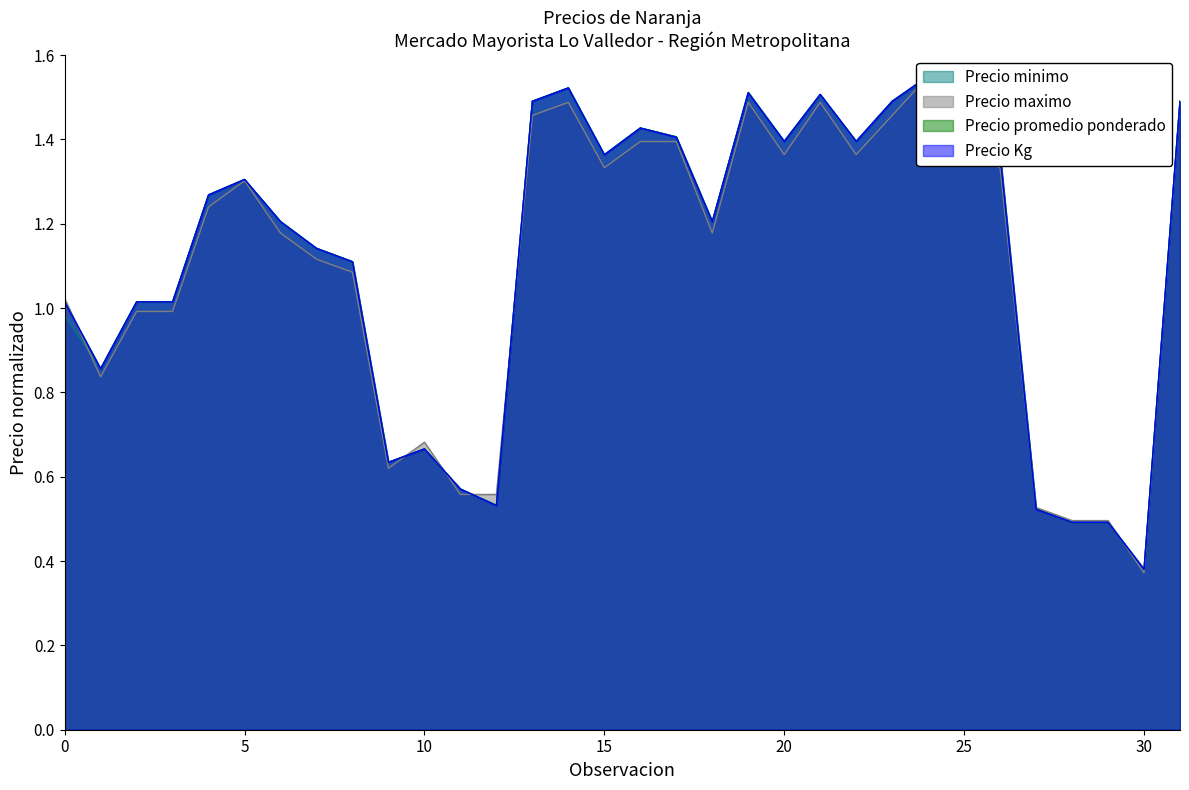

What is the minimum value shown in the chart?

0.4